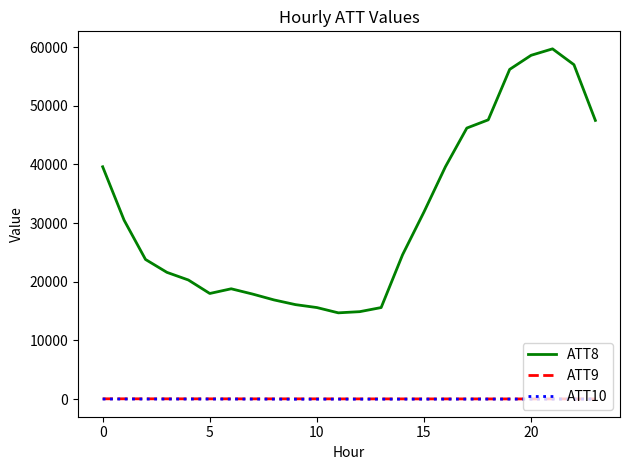

True or false: ATT8 and ATT9 cross at least once.

False